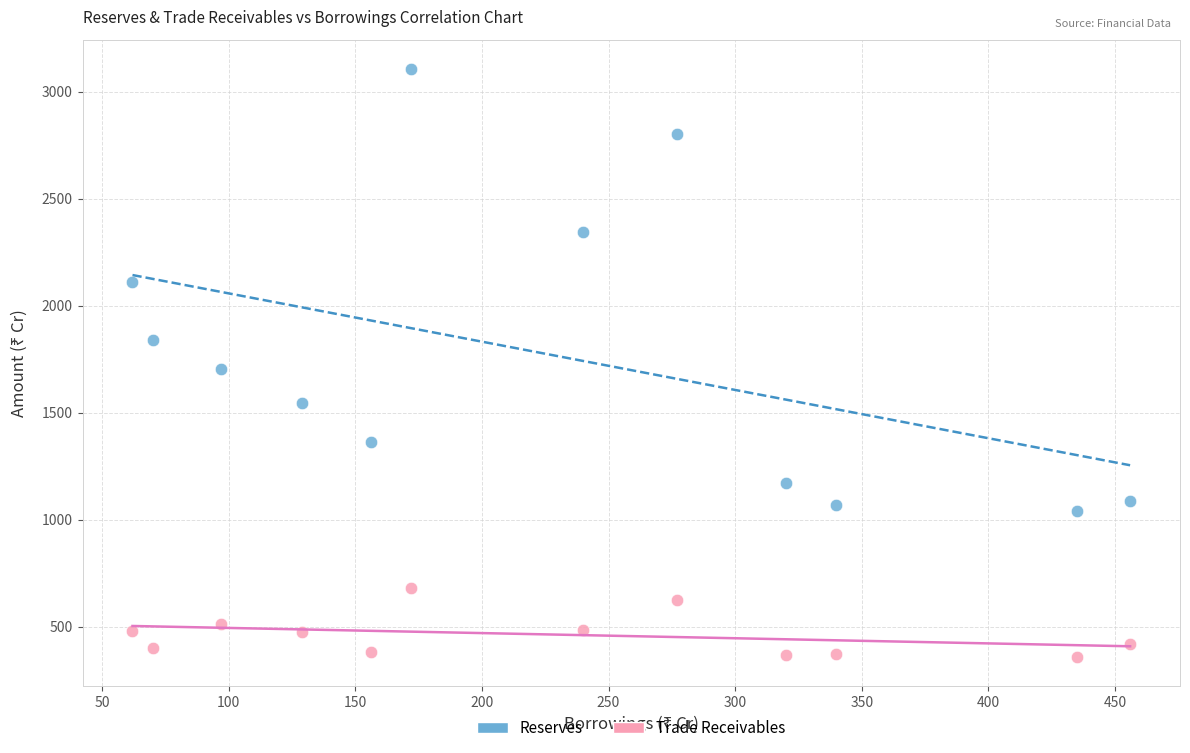

In the Reserves series, what Y value is closest to 2073?

2113